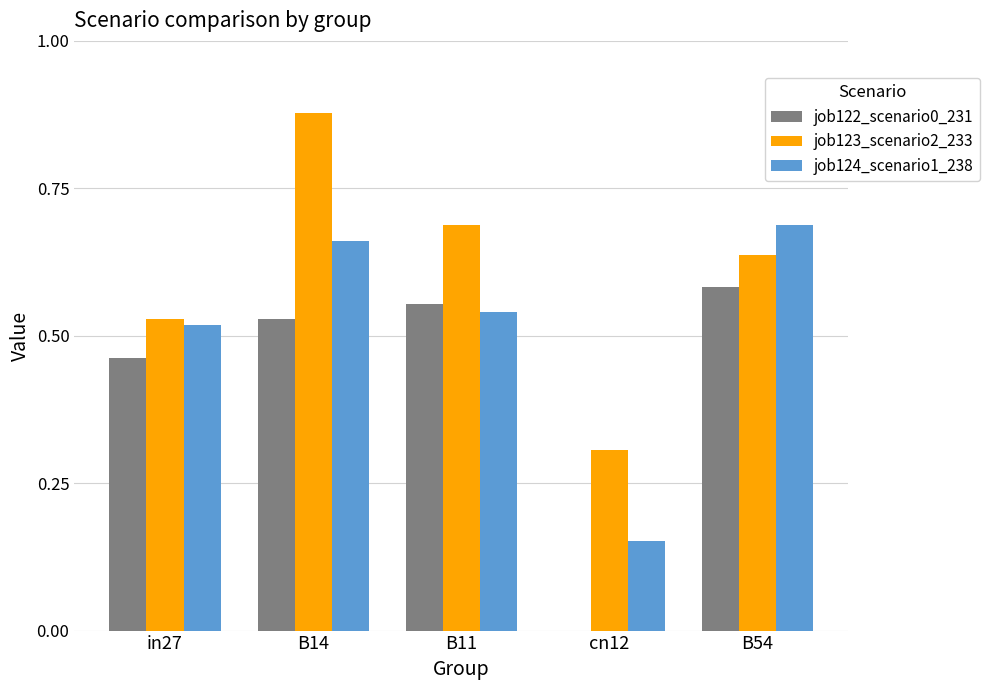

Which label corresponds to the largest value in the chart?

B14